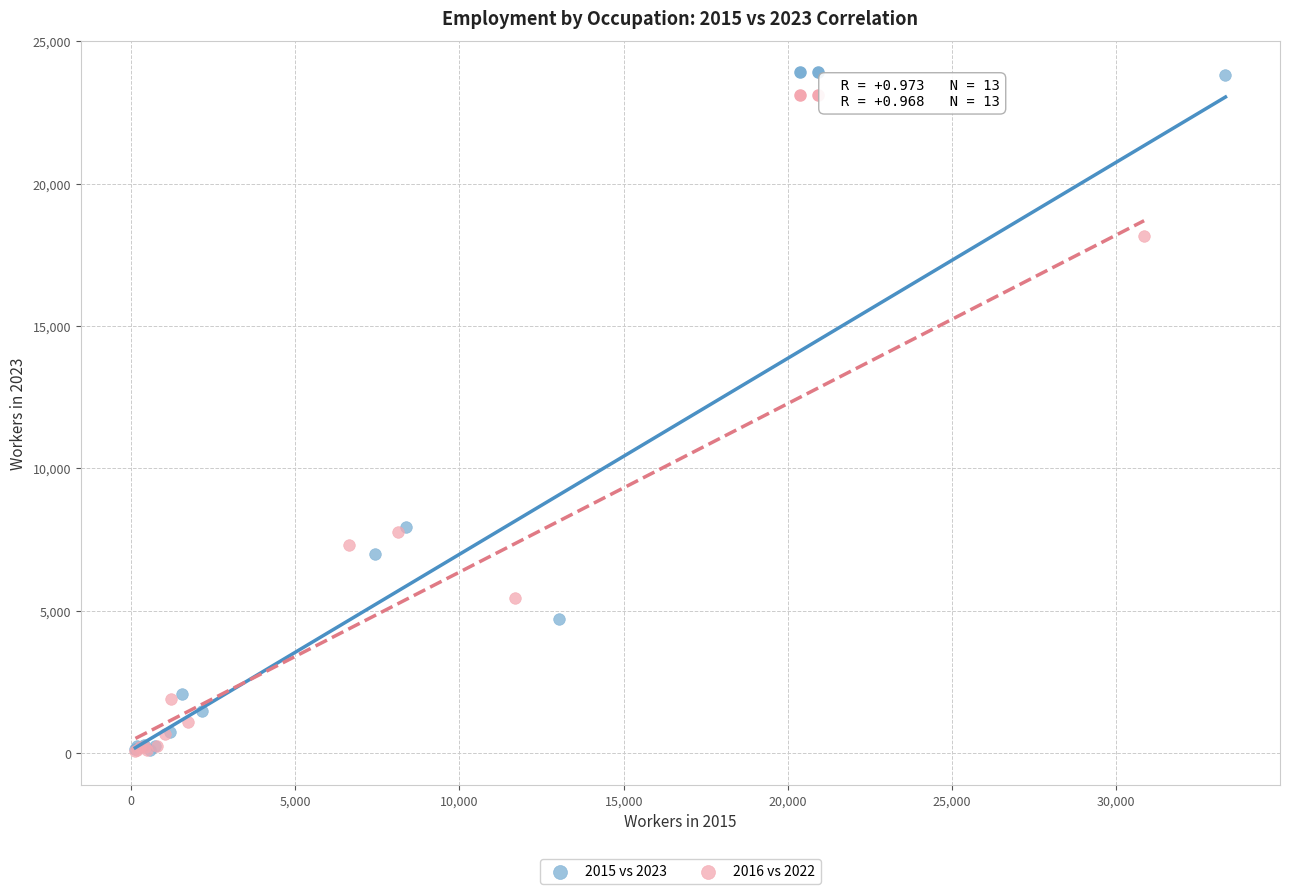

Which series reaches the maximum Y coordinate?

2015 vs 2023